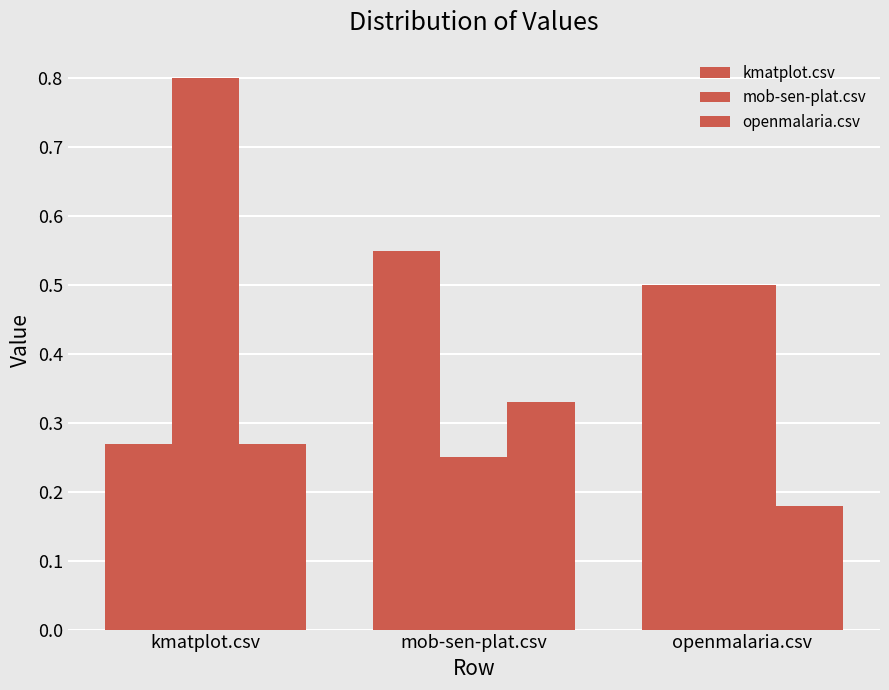

How many data points does each series have?

3